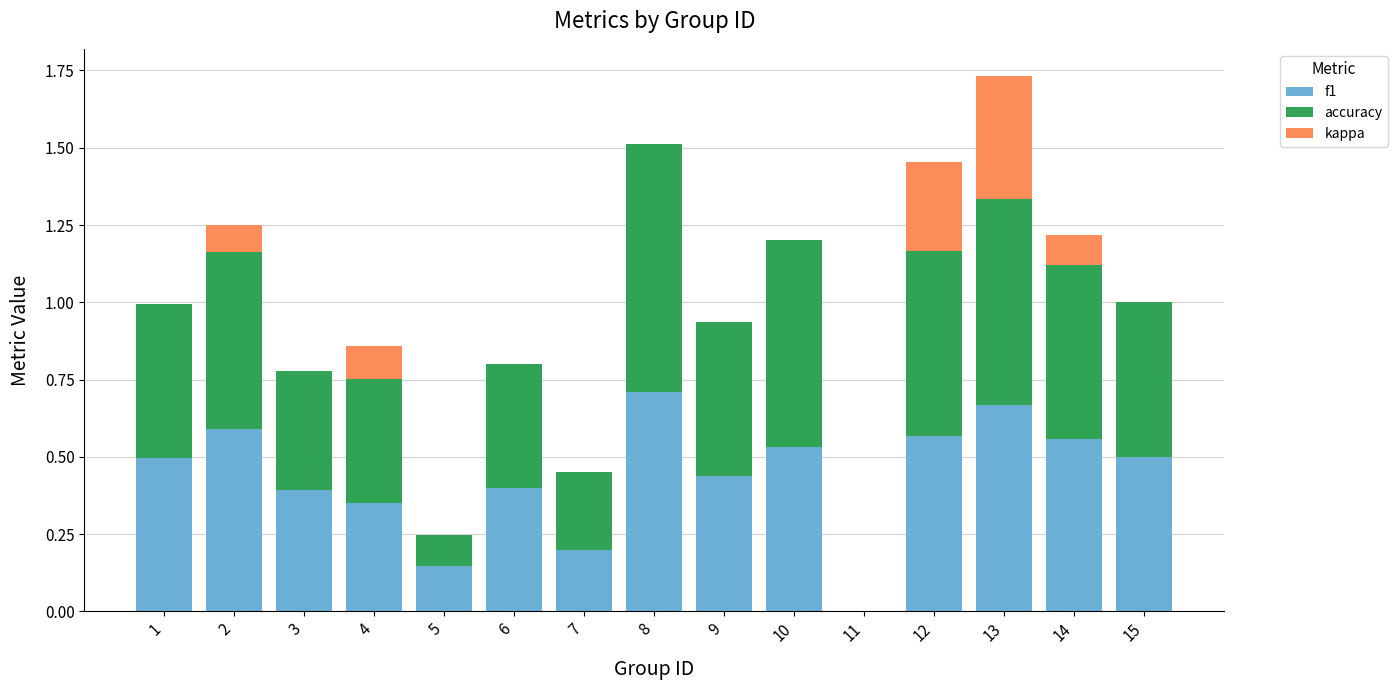

The value of f1 at 3 is 0.4. True or false?

True